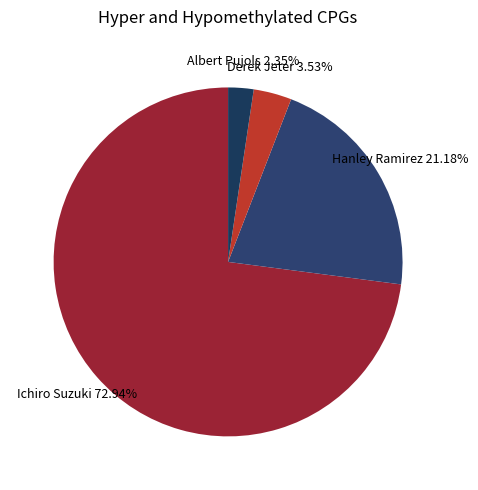

How many slices are in this pie chart?

4